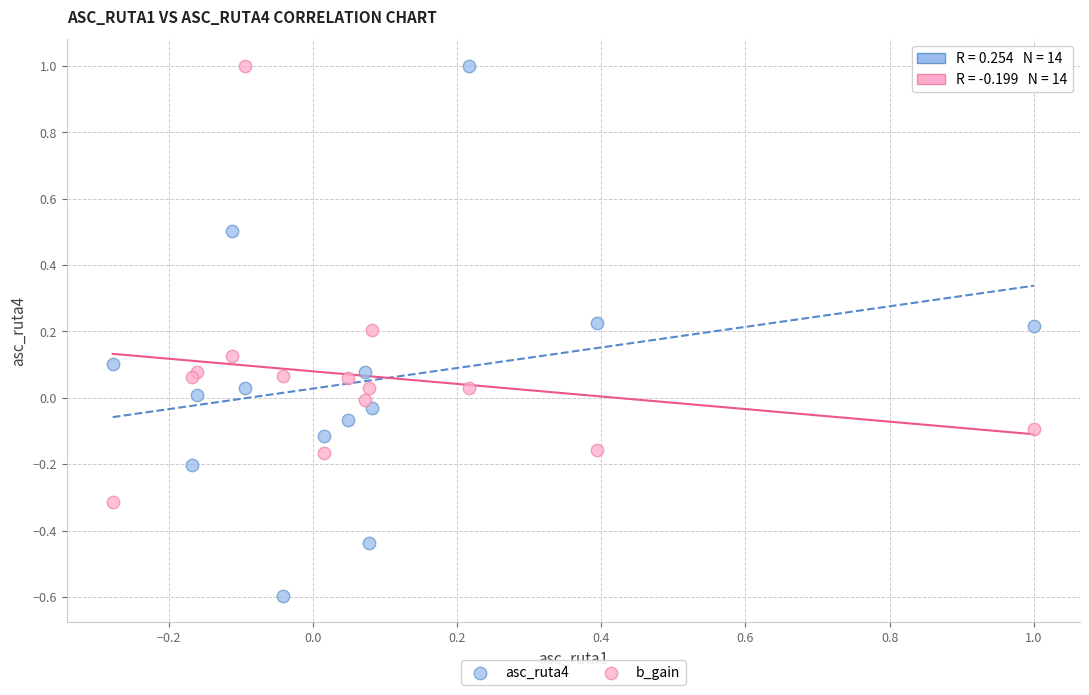

Which series contains the lowest Y value?

asc_ruta4